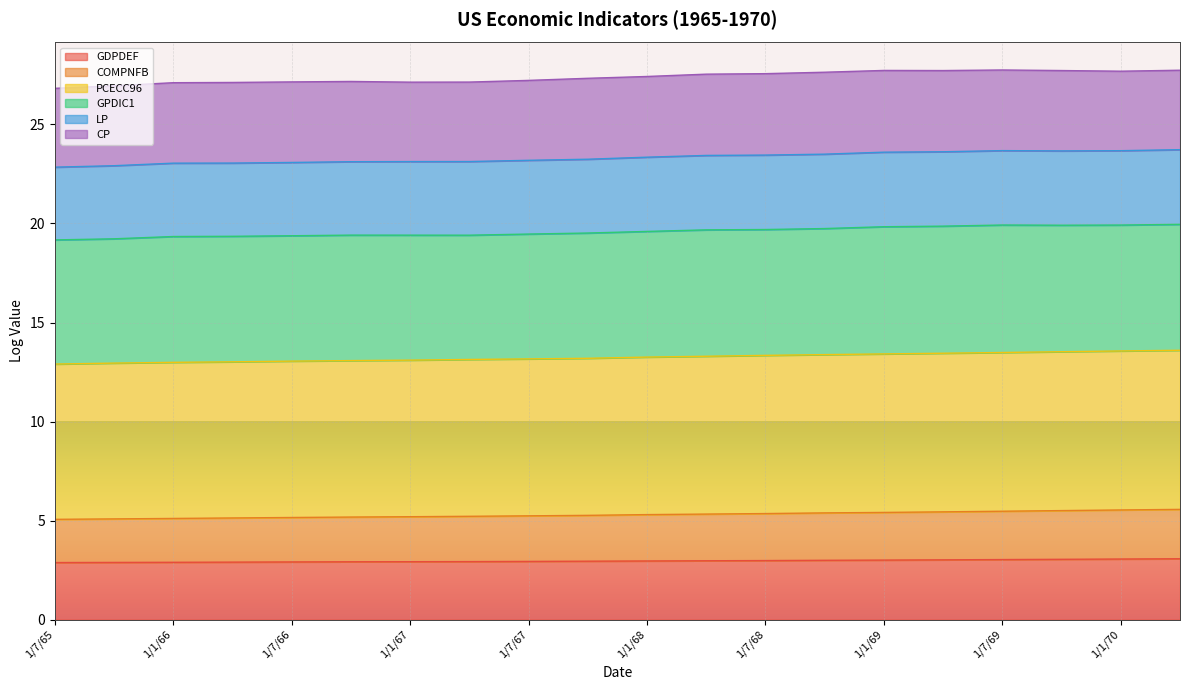

Is the value of COMPNFB at 1/4/66 greater than the value of PCECC96 at 1/4/69?

No